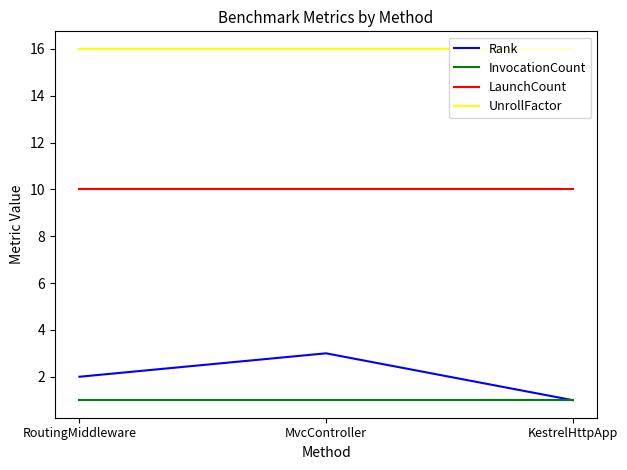

Is the value of LaunchCount at MvcController greater than the value of UnrollFactor at MvcController?

No